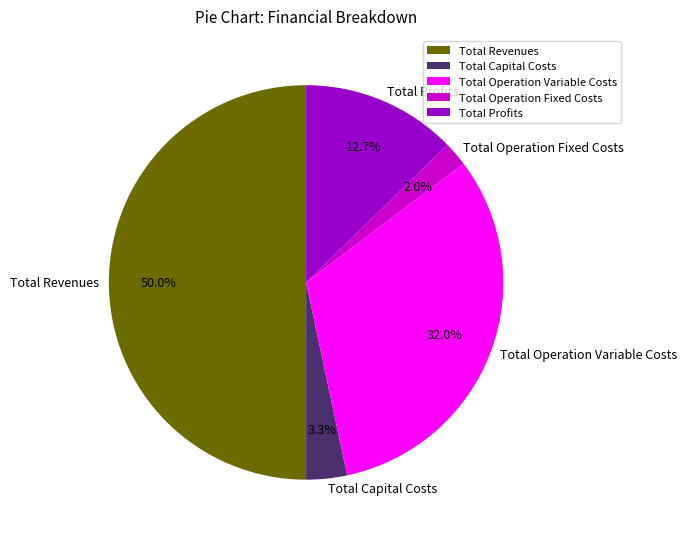

Combined, what portion of the pie is Total Operation Variable Costs and Total Profits?

44.7%